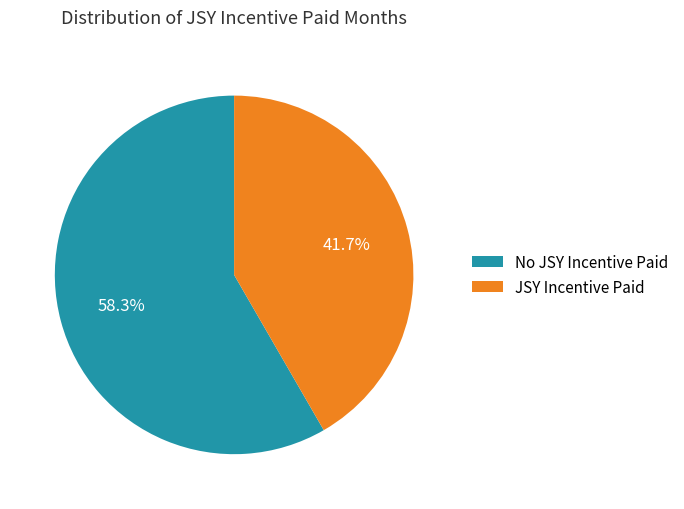

Does any single category account for the majority?

Yes